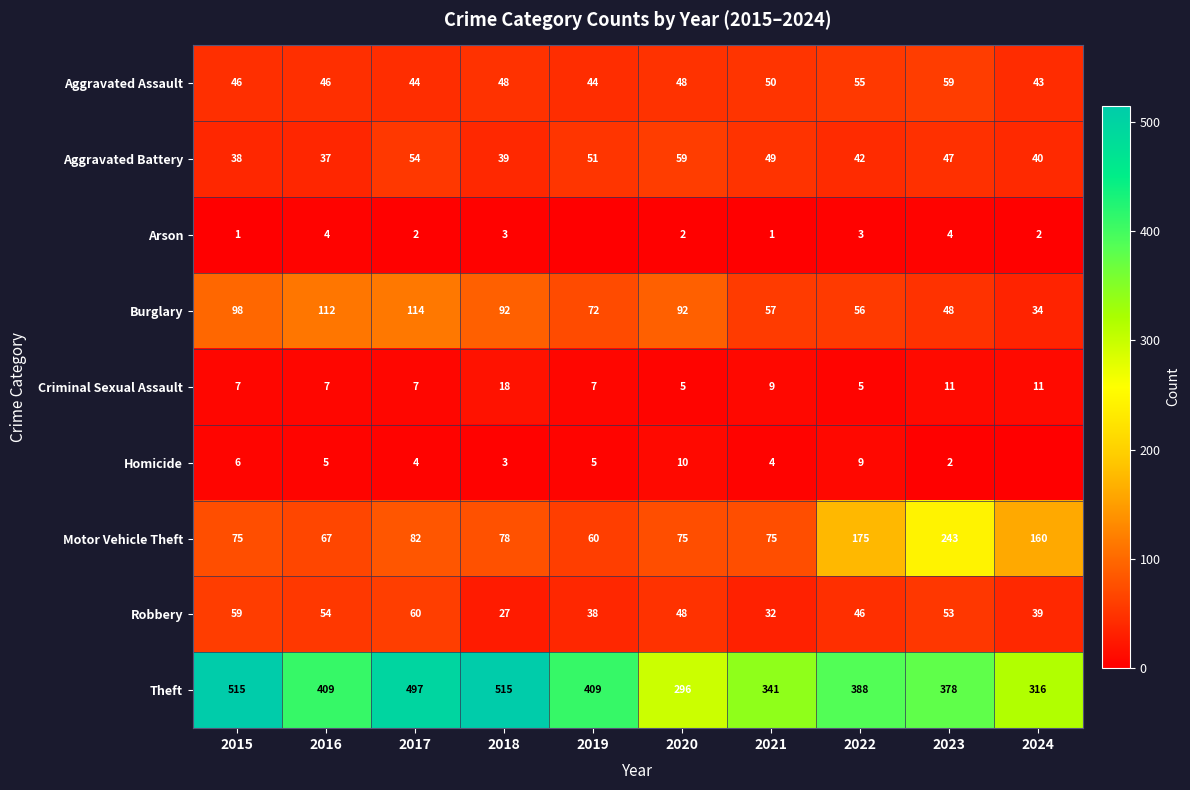

The Theft series shows 571 at 2019. True or false?

False